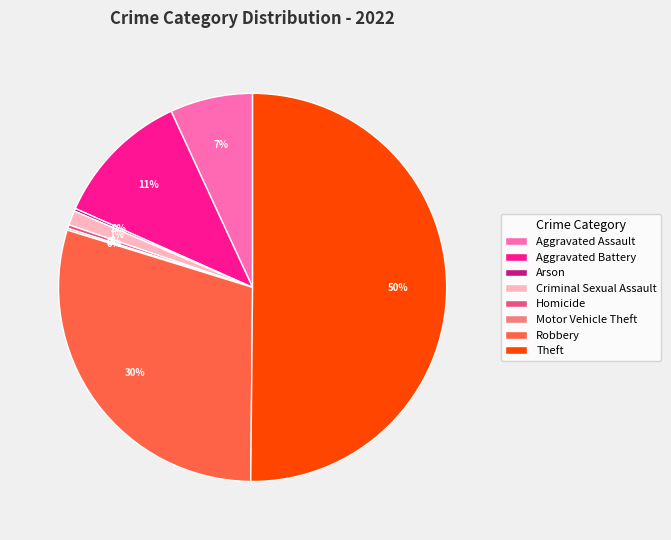

Is the sum of Robbery and Criminal Sexual Assault greater than half?

No